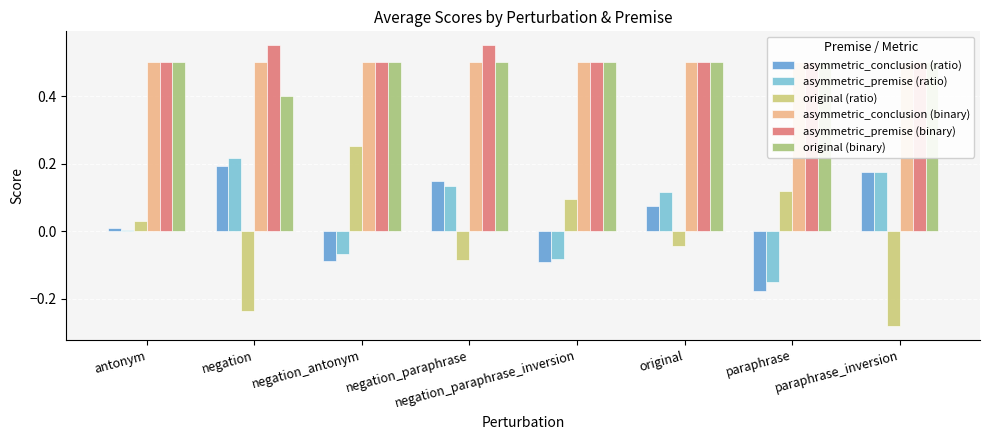

How many values in the asymmetric_premise (ratio) series exceed 0?

5